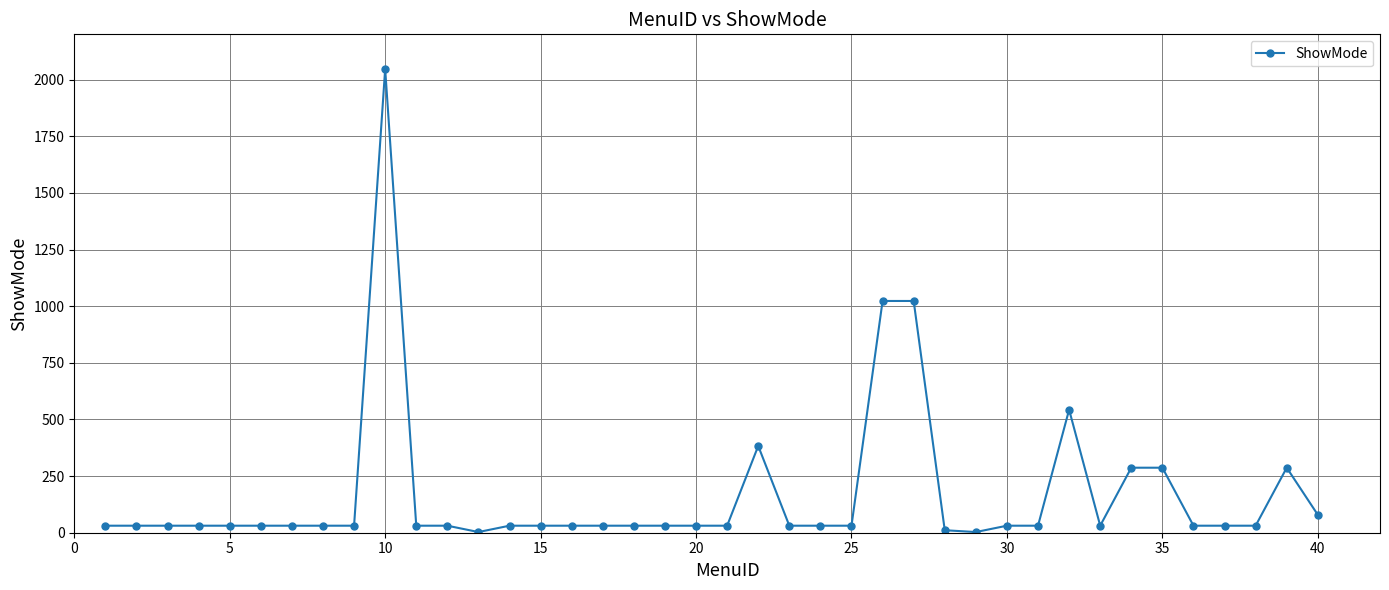

What is the greatest value displayed?

2047